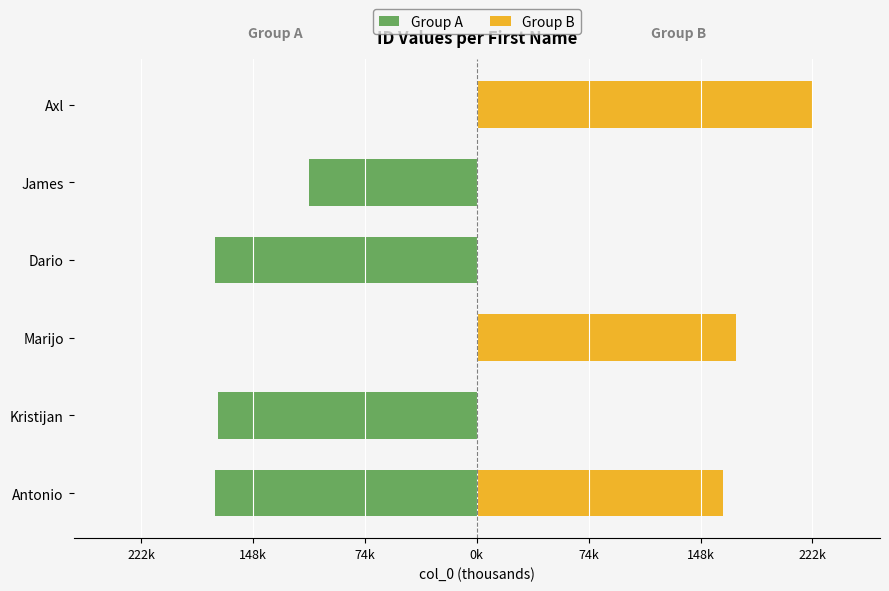

Is the value of Group A at Kristijan greater than the value of Group B at Kristijan?

No